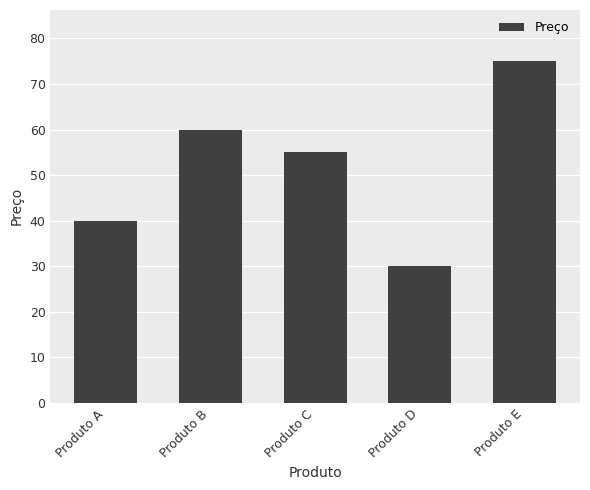

Which category has the lowest value across all series?

Produto D